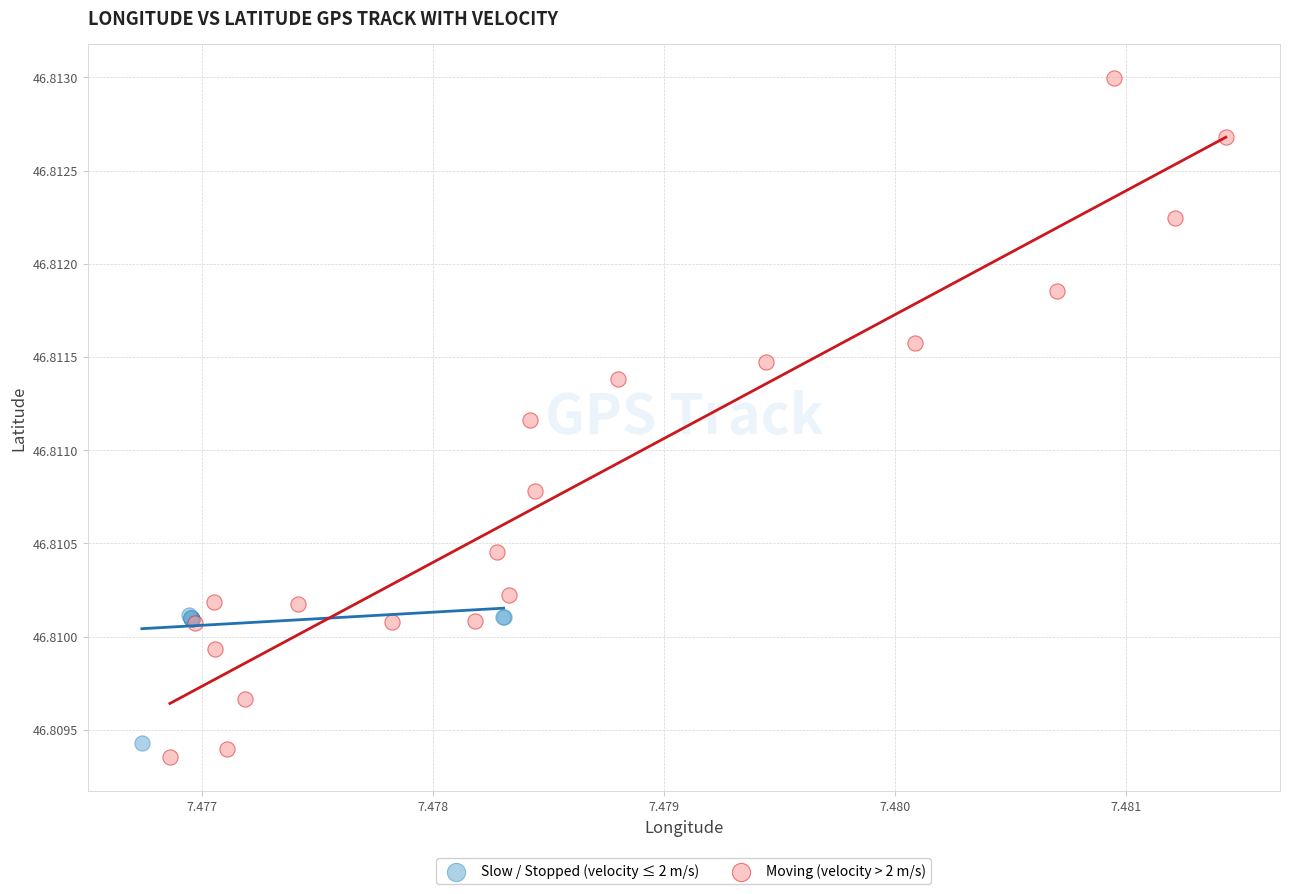

Which series contains the highest Y value?

Moving (velocity > 2 m/s)